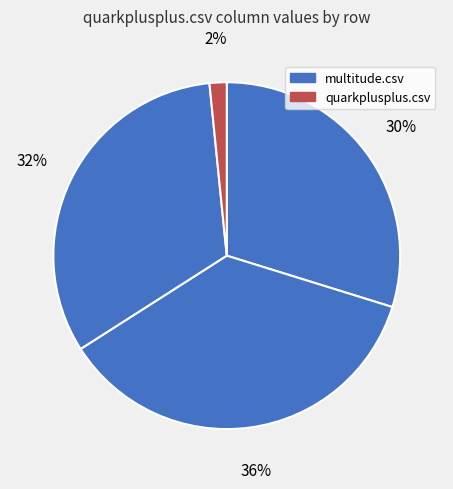

How many segments does this pie chart have?

4